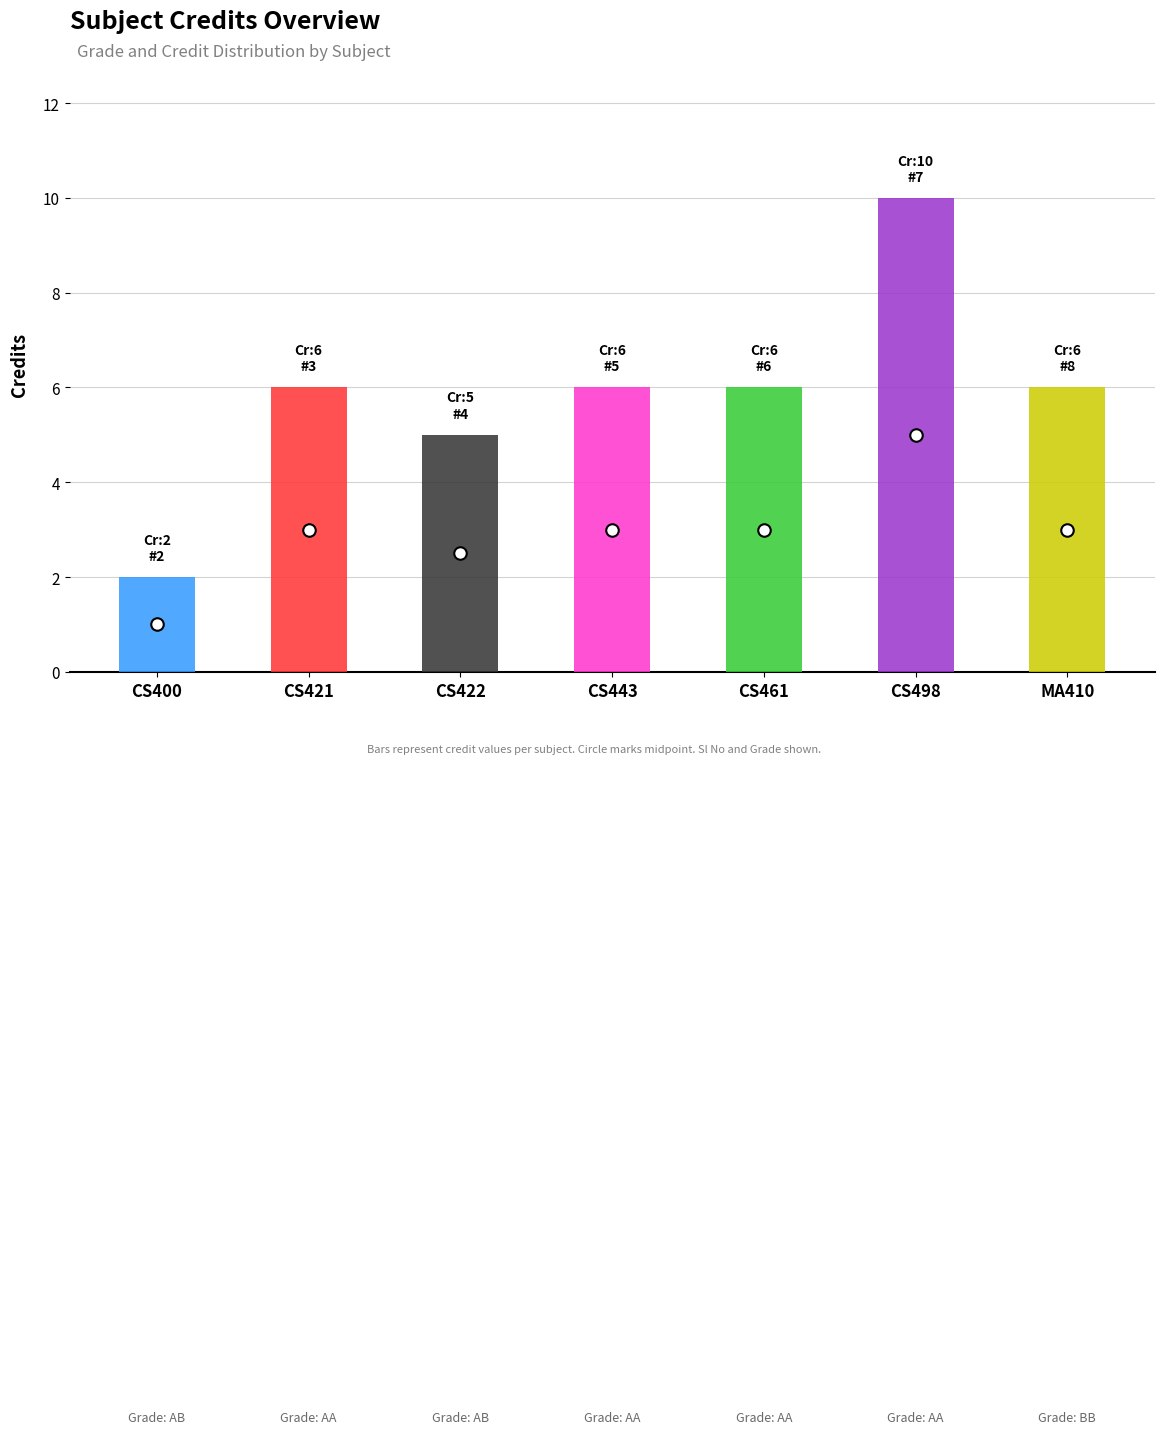

Read the credit value at 6.

6